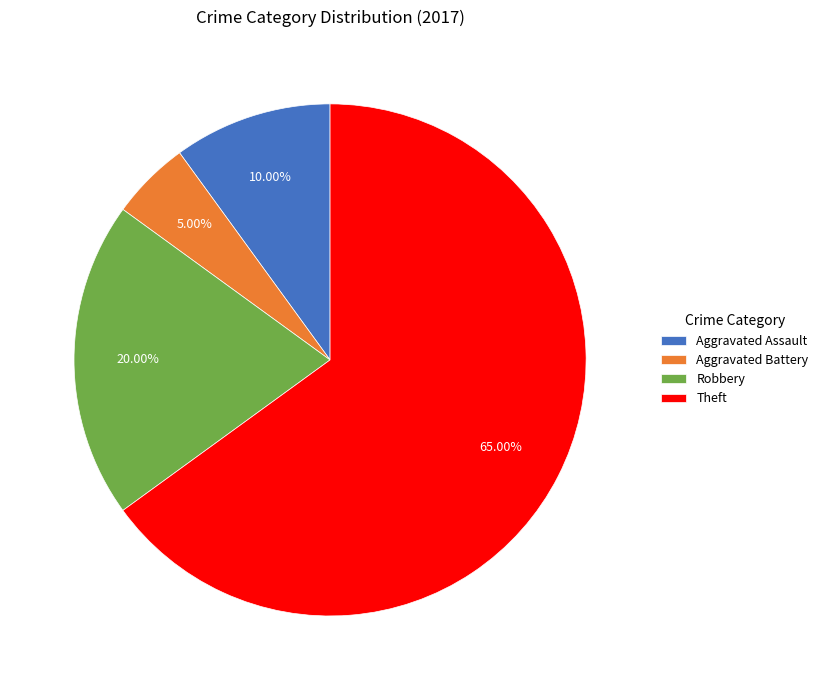

Count the number of slices in the pie.

4